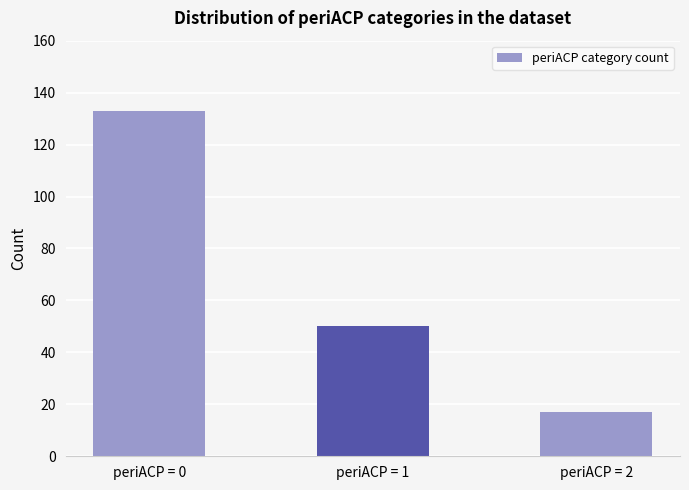

How many categories are shown in the chart?

3